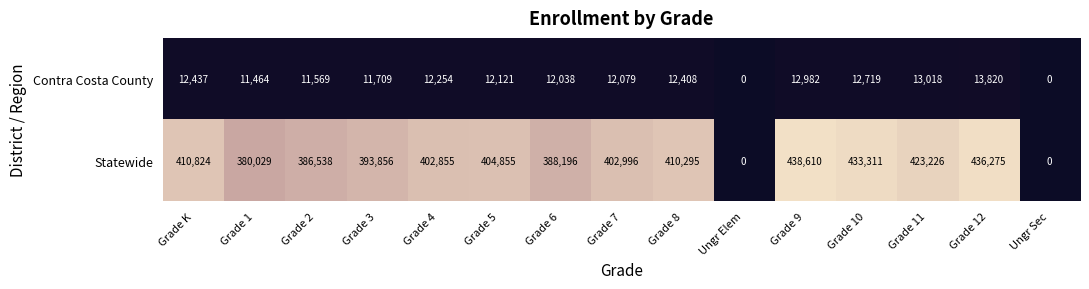

What is the total value across all series at Grade K?

423261